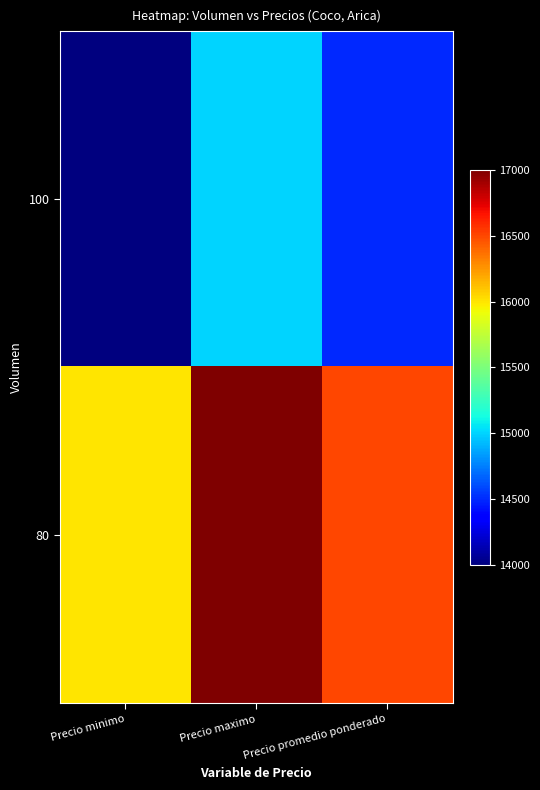

What is the total value across all series at Precio maximo?

32000